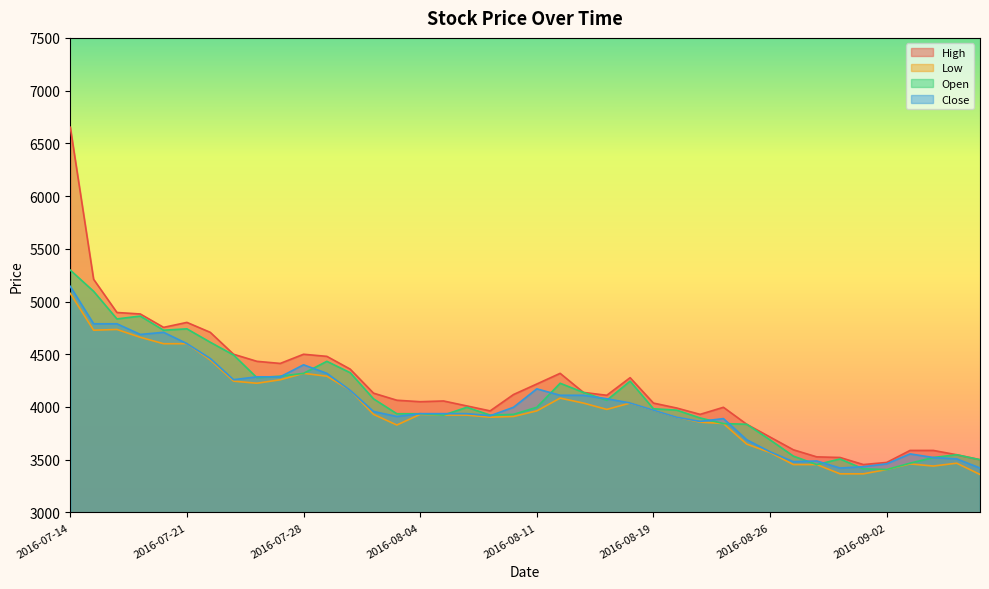

Reading left to right, what are all the values shown in this chart?

High: 2016-07-14=6653	2016-07-15=5211	2016-07-18=4896	2016-07-19=4882	2016-07-20=4755	2016-07-21=4802	2016-07-22=4708	2016-07-25=4500	2016-07-26=4433	2016-07-27=4413	2016-07-28=4500	2016-07-29=4480	2016-08-01=4359	2016-08-02=4131	2016-08-03=4064	2016-08-04=4050	2016-08-05=4057	2016-08-08=4010	2016-08-09=3963	2016-08-10=4118	2016-08-11=4218	2016-08-12=4319	2016-08-16=4138	2016-08-17=4111	2016-08-18=4278	2016-08-19=4037	2016-08-22=3990	2016-08-23=3930	2016-08-24=3997	2016-08-25=3836	2016-08-26=3715	2016-08-29=3594	2016-08-30=3527	2016-08-31=3521	2016-09-01=3454	2016-09-02=3474	2016-09-05=3588	2016-09-06=3588	2016-09-07=3547	2016-09-08=3500
Low: 2016-07-14=5077	2016-07-15=4728	2016-07-18=4735	2016-07-19=4661	2016-07-20=4600	2016-07-21=4600	2016-07-22=4446	2016-07-25=4245	2016-07-26=4225	2016-07-27=4258	2016-07-28=4319	2016-07-29=4292	2016-08-01=4158	2016-08-02=3930	2016-08-03=3829	2016-08-04=3930	2016-08-05=3923	2016-08-08=3923	2016-08-09=3903	2016-08-10=3910	2016-08-11=3963	2016-08-12=4084	2016-08-16=4037	2016-08-17=3977	2016-08-18=4037	2016-08-19=3970	2016-08-22=3903	2016-08-23=3856	2016-08-24=3843	2016-08-25=3648	2016-08-26=3568	2016-08-29=3454	2016-08-30=3454	2016-08-31=3366	2016-09-01=3366	2016-09-02=3407	2016-09-05=3460	2016-09-06=3440	2016-09-07=3467	2016-09-08=3360
Open: 2016-07-14=5298	2016-07-15=5097	2016-07-18=4835	2016-07-19=4862	2016-07-20=4728	2016-07-21=4741	2016-07-22=4614	2016-07-25=4493	2016-07-26=4278	2016-07-27=4292	2016-07-28=4319	2016-07-29=4433	2016-08-01=4325	2016-08-02=4077	2016-08-03=3936	2016-08-04=3936	2016-08-05=3923	2016-08-08=3997	2016-08-09=3923	2016-08-10=3930	2016-08-11=3997	2016-08-12=4225	2016-08-16=4138	2016-08-17=4064	2016-08-18=4245	2016-08-19=3983	2016-08-22=3970	2016-08-23=3896	2016-08-24=3843	2016-08-25=3836	2016-08-26=3688	2016-08-29=3534	2016-08-30=3454	2016-08-31=3507	2016-09-01=3413	2016-09-02=3407	2016-09-05=3467	2016-09-06=3521	2016-09-07=3547	2016-09-08=3500
Close: 2016-07-14=5144	2016-07-15=4789	2016-07-18=4789	2016-07-19=4688	2016-07-20=4708	2016-07-21=4601	2016-07-22=4460	2016-07-25=4259	2016-07-26=4286	2016-07-27=4286	2016-07-28=4400	2016-07-29=4319	2016-08-01=4158	2016-08-02=3957	2016-08-03=3910	2016-08-04=3937	2016-08-05=3937	2016-08-08=3937	2016-08-09=3917	2016-08-10=3997	2016-08-11=4172	2016-08-12=4111	2016-08-16=4111	2016-08-17=4078	2016-08-18=4038	2016-08-19=3970	2016-08-22=3903	2016-08-23=3863	2016-08-24=3890	2016-08-25=3689	2016-08-26=3575	2016-08-29=3481	2016-08-30=3488	2016-08-31=3421	2016-09-01=3434	2016-09-02=3461	2016-09-05=3555	2016-09-06=3521	2016-09-07=3508	2016-09-08=3421